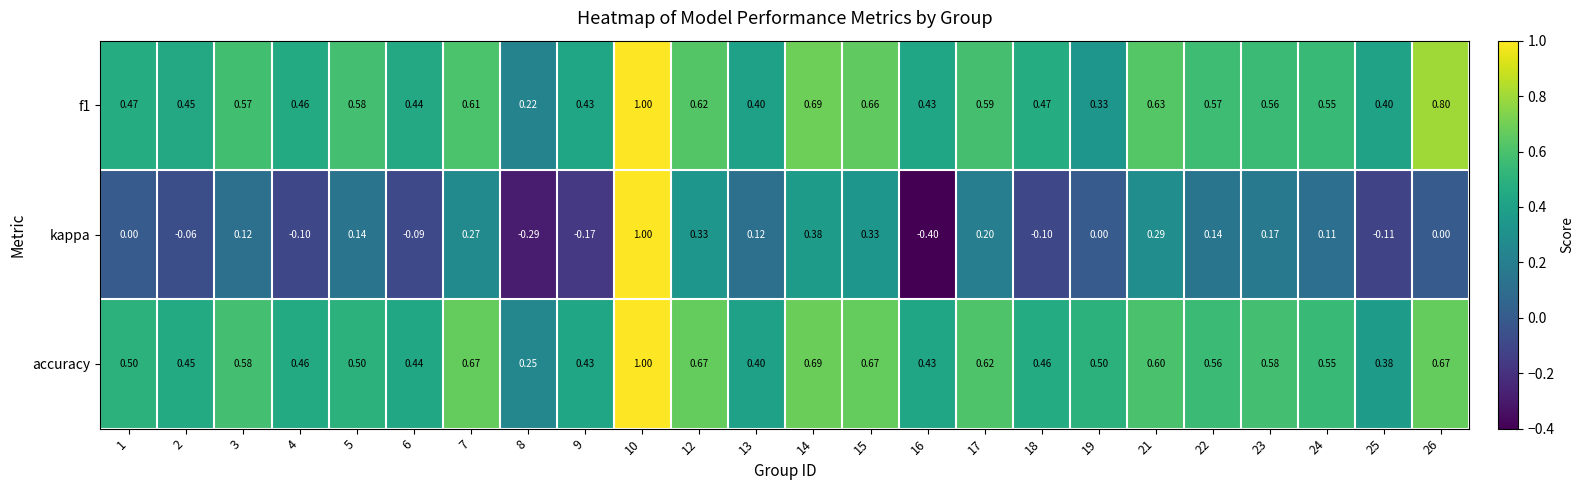

Between 1 and 26, which series saw the biggest shift?

f1